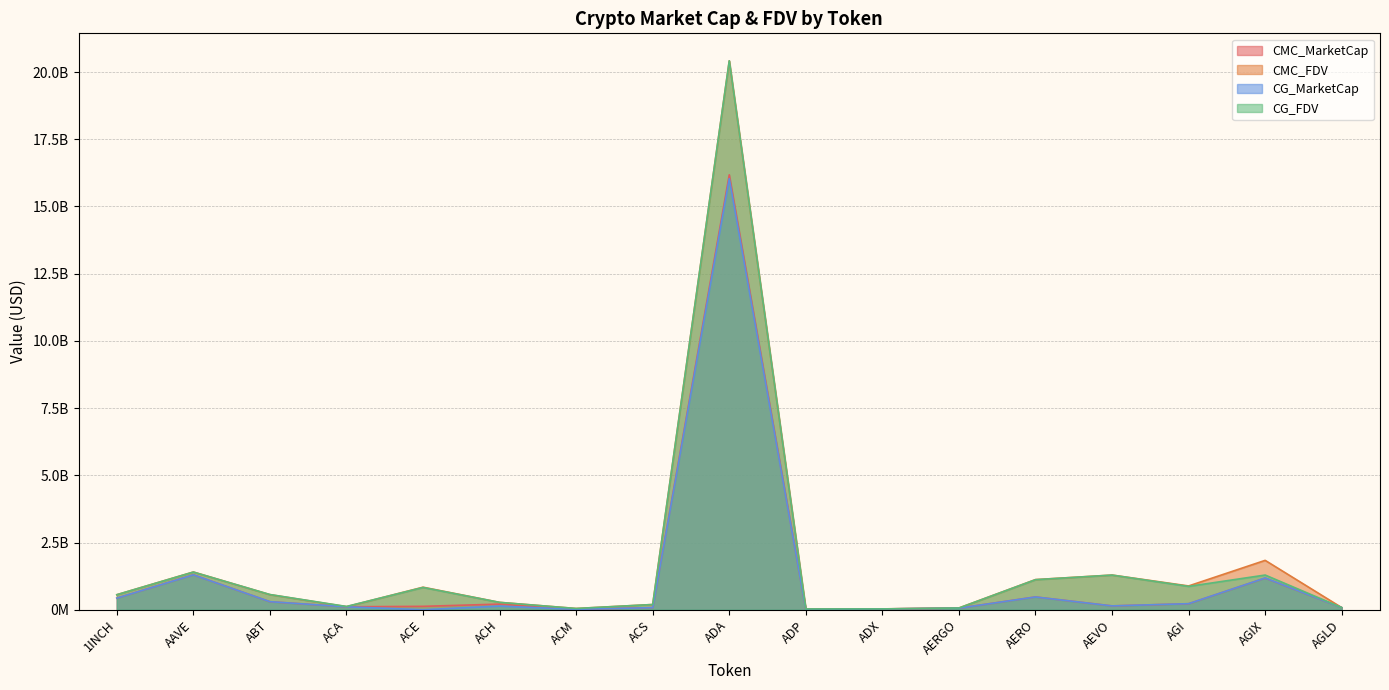

How many data points in CMC_FDV are above 558001069?

9